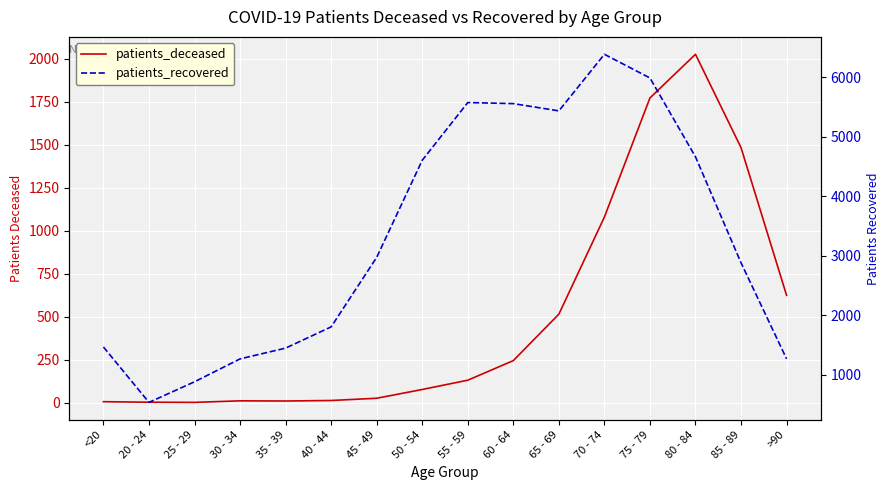

Is it true that patients_deceased equals 515 at 65 - 69?

True